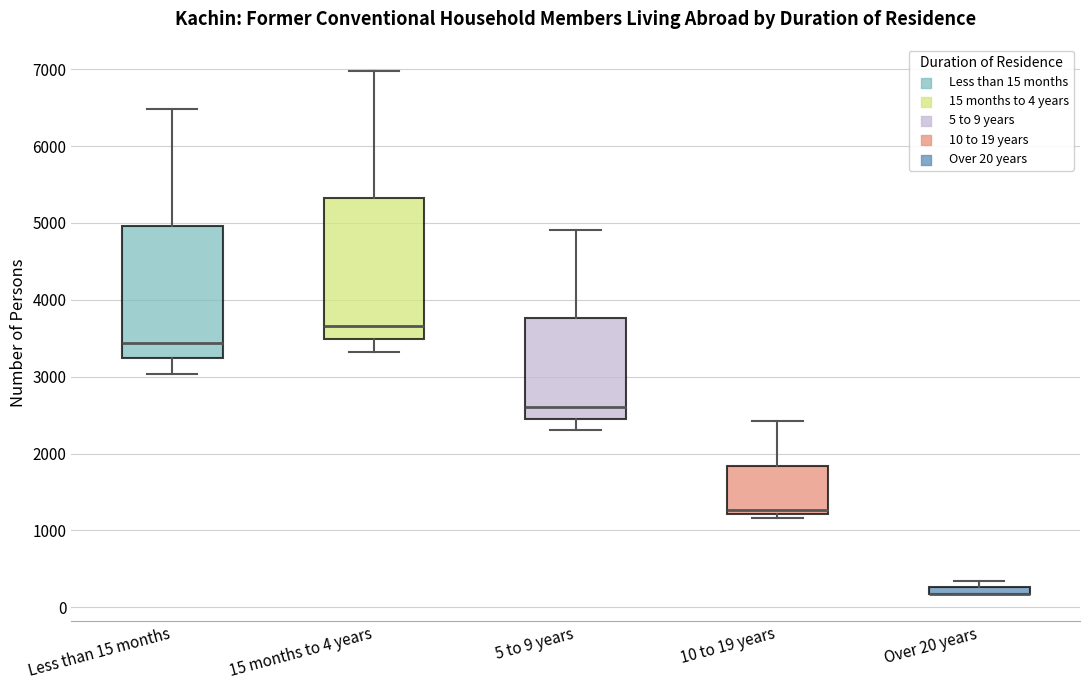

Where is the lower edge of the box for Over 20 years on the y-axis? The values are not printed on the chart, so give them approximately, as read against the axis.

200